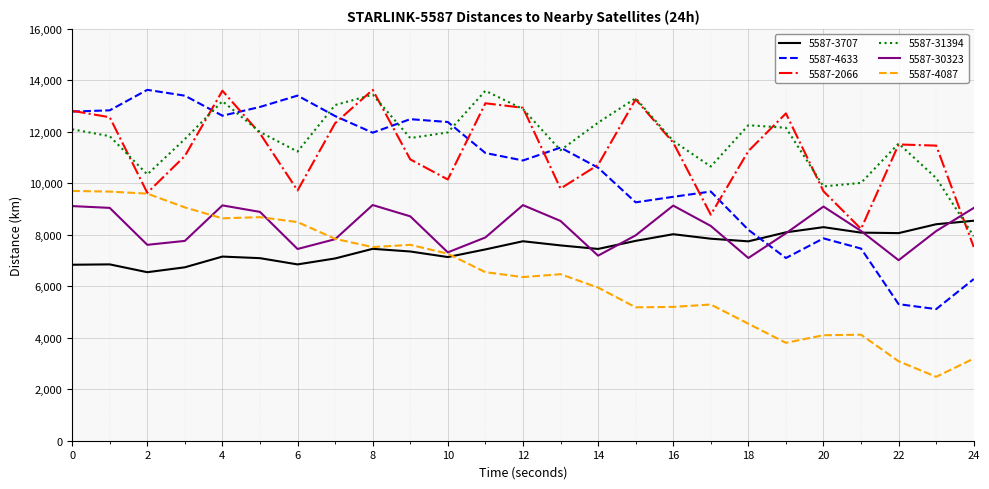

What are all the series names shown in the legend?

5587-3707, 5587-4633, 5587-2066, 5587-31394, 5587-30323, 5587-4087